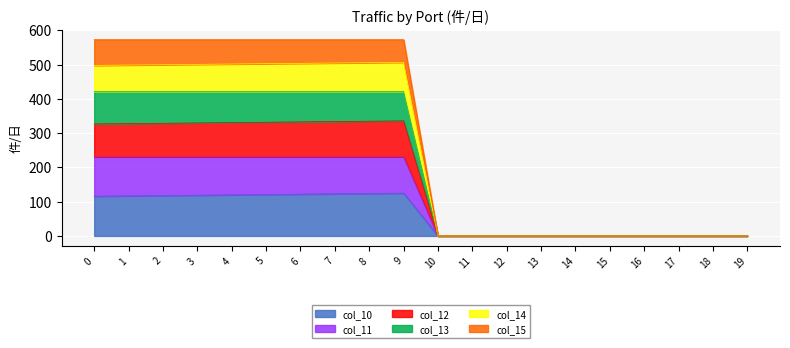

What is the total value across all series at 2?

573.0